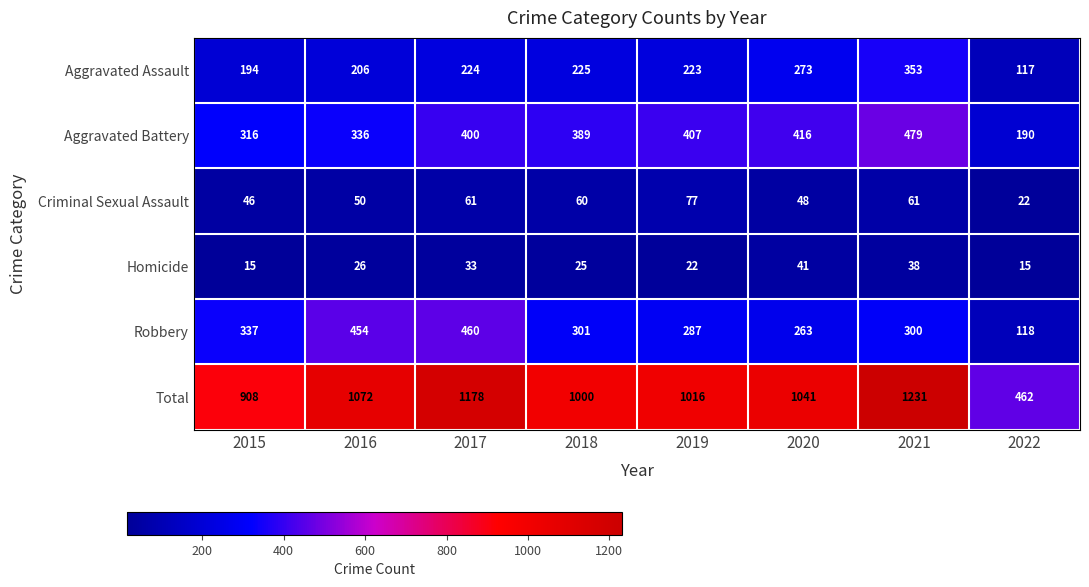

At how many categories does at least one series exceed 597?

7